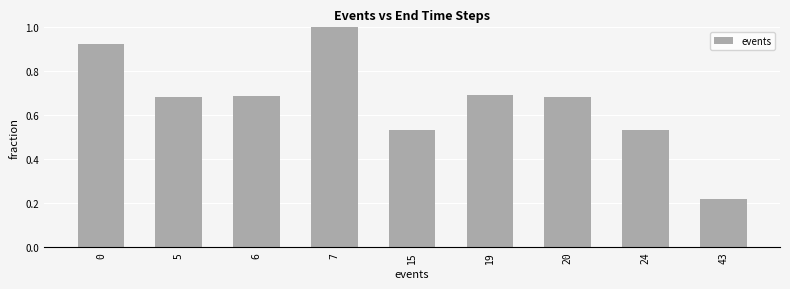

What is the value of the 4th bar from the left?

1.0